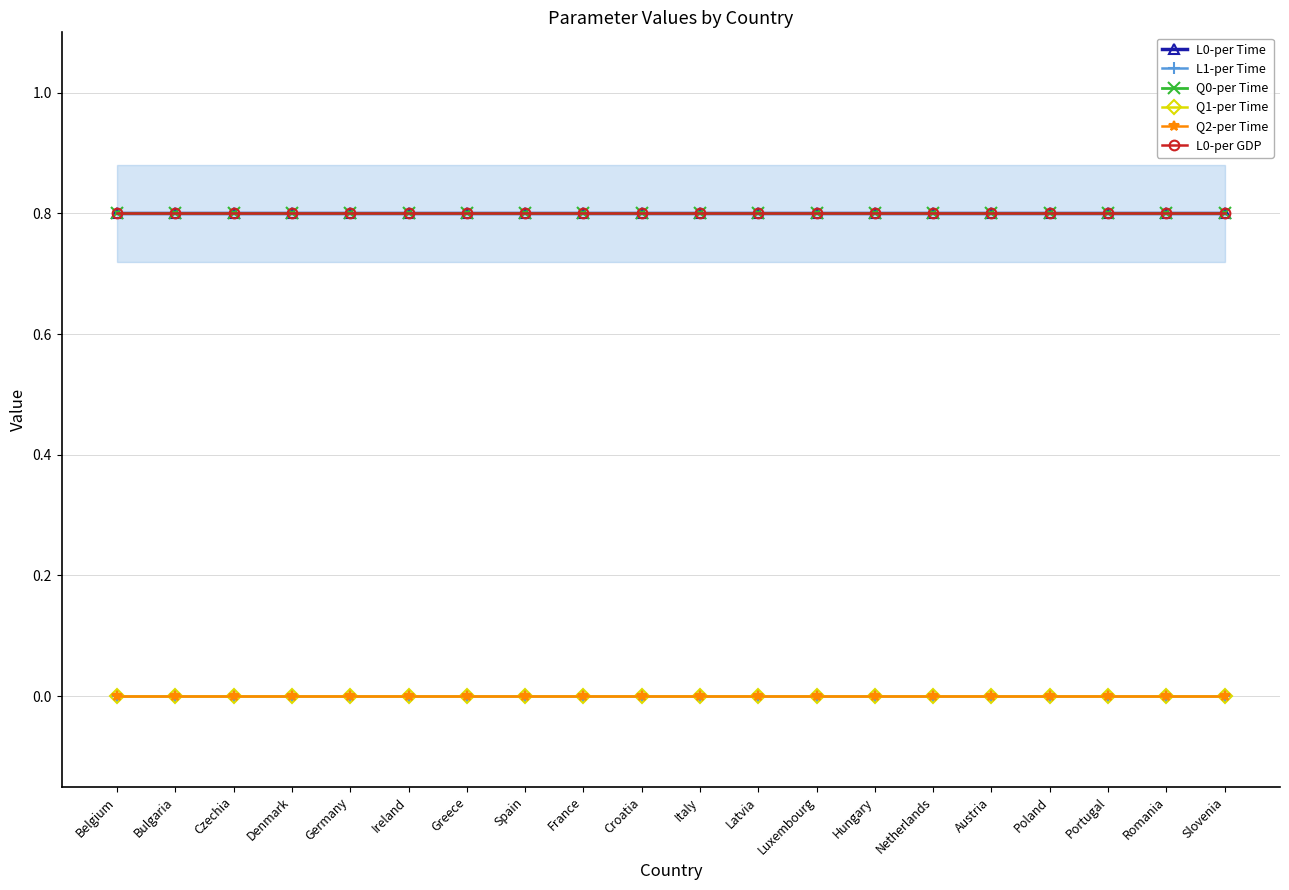

Reading left to right, what are all the values shown in this chart?

L0-per Time: 0.8	0.8	0.8	0.8	0.8	0.8	0.8	0.8	0.8	0.8	0.8	0.8	0.8	0.8	0.8	0.8	0.8	0.8	0.8	0.8
L1-per Time: 0.0	0.0	0.0	0.0	0.0	0.0	0.0	0.0	0.0	0.0	0.0	0.0	0.0	0.0	0.0	0.0	0.0	0.0	0.0	0.0
Q0-per Time: 0.8	0.8	0.8	0.8	0.8	0.8	0.8	0.8	0.8	0.8	0.8	0.8	0.8	0.8	0.8	0.8	0.8	0.8	0.8	0.8
Q1-per Time: 0.0	0.0	0.0	0.0	0.0	0.0	0.0	0.0	0.0	0.0	0.0	0.0	0.0	0.0	0.0	0.0	0.0	0.0	0.0	0.0
Q2-per Time: 0.0	0.0	0.0	0.0	0.0	0.0	0.0	0.0	0.0	0.0	0.0	0.0	0.0	0.0	0.0	0.0	0.0	0.0	0.0	0.0
L0-per GDP: 0.8	0.8	0.8	0.8	0.8	0.8	0.8	0.8	0.8	0.8	0.8	0.8	0.8	0.8	0.8	0.8	0.8	0.8	0.8	0.8